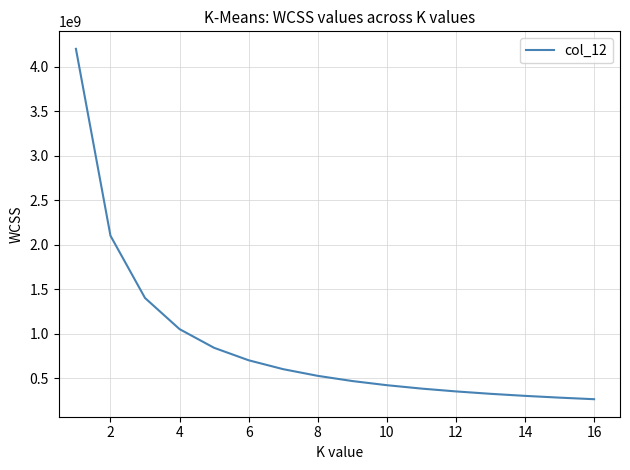

What is the greatest value displayed?

4200000000.0